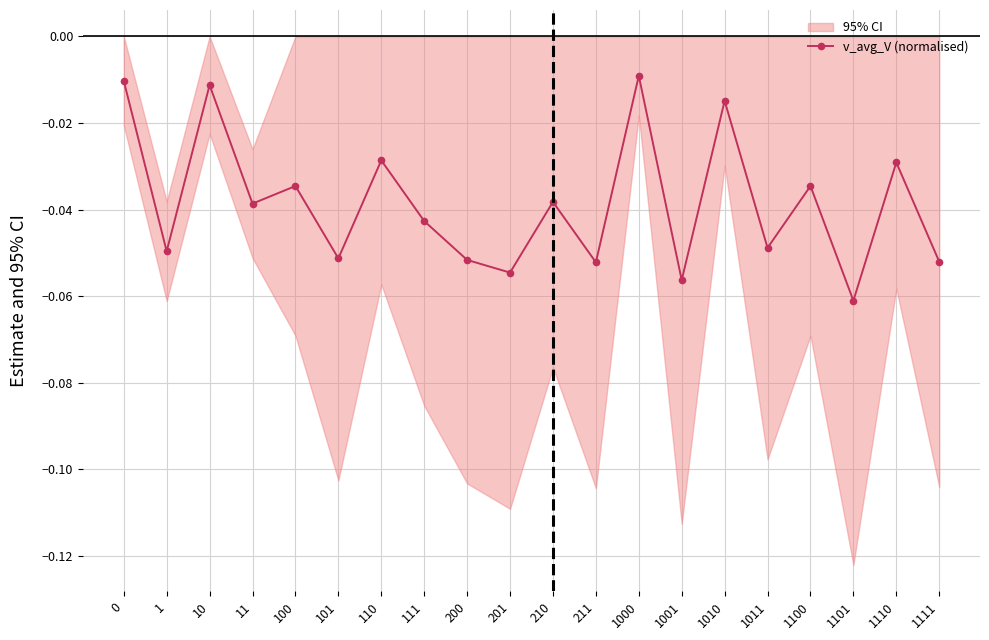

Between 10 and 111, which is larger?

10